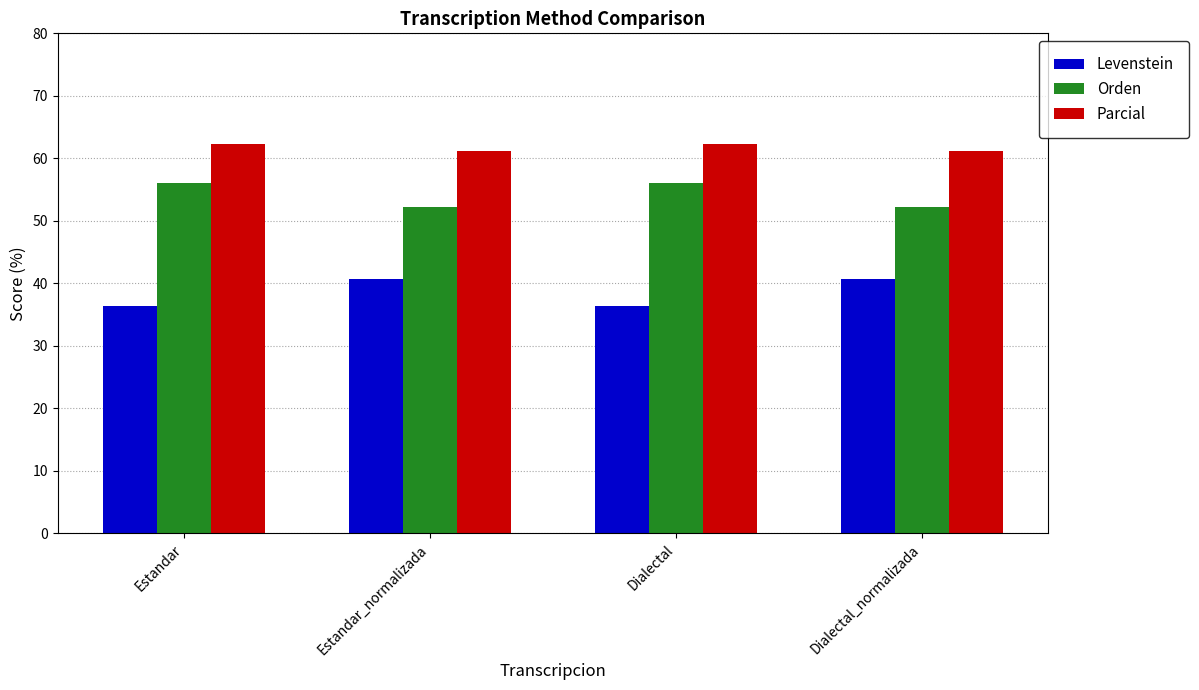

True or false: Levenstein has a value of 14.0 at Estandar.

False